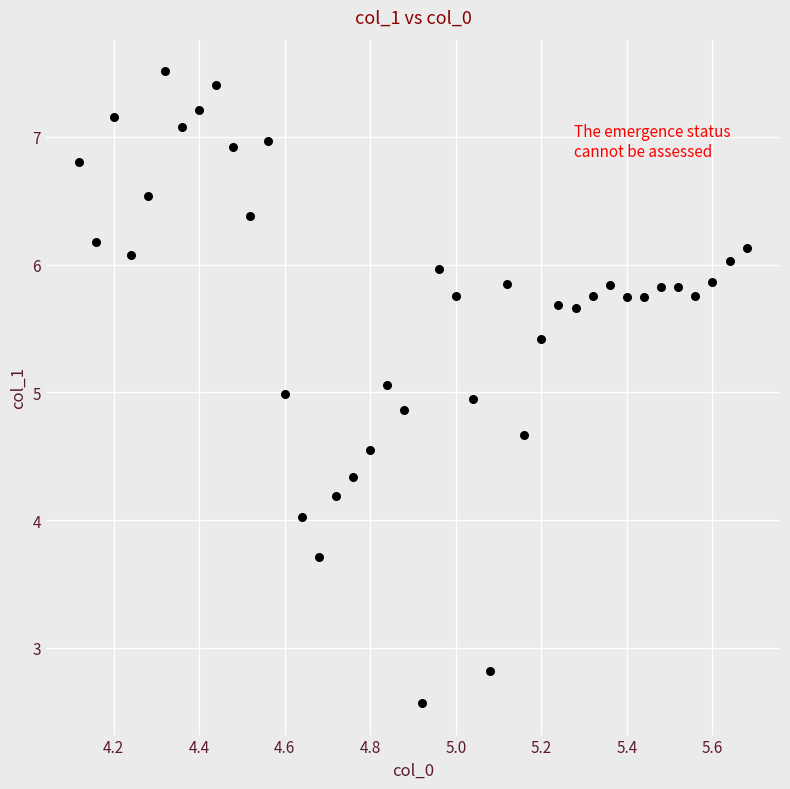

What is the range of X values (max minus min)?

1.6